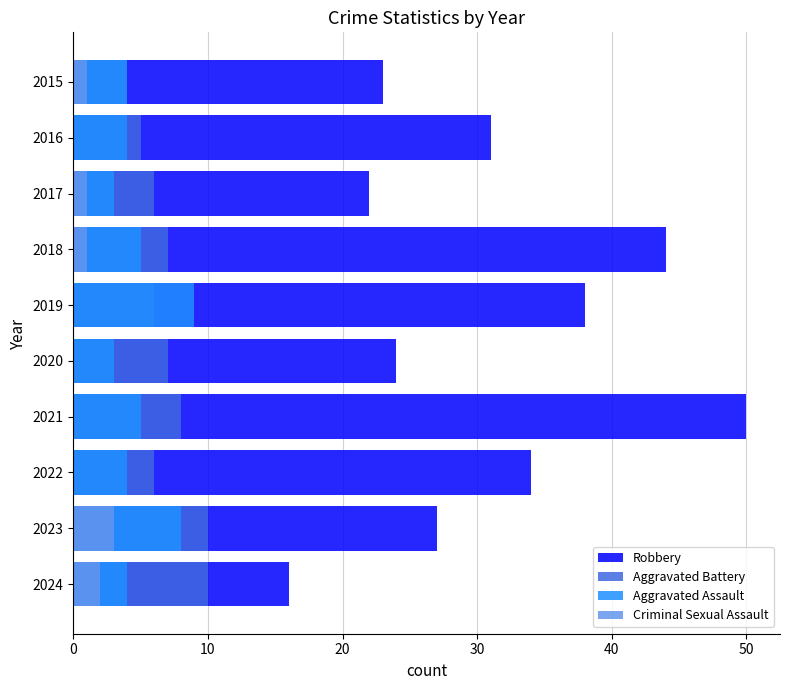

What is the approximate value of Aggravated Battery at 2022?

6